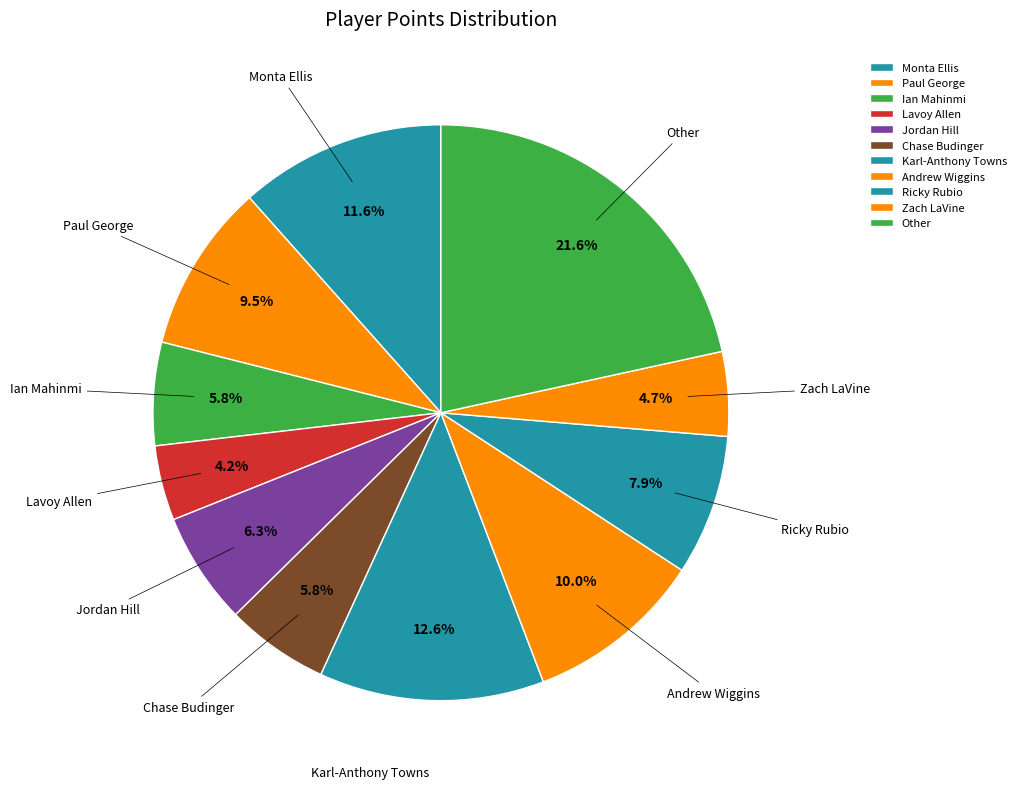

Does Andrew Wiggins represent more than half of the total?

No